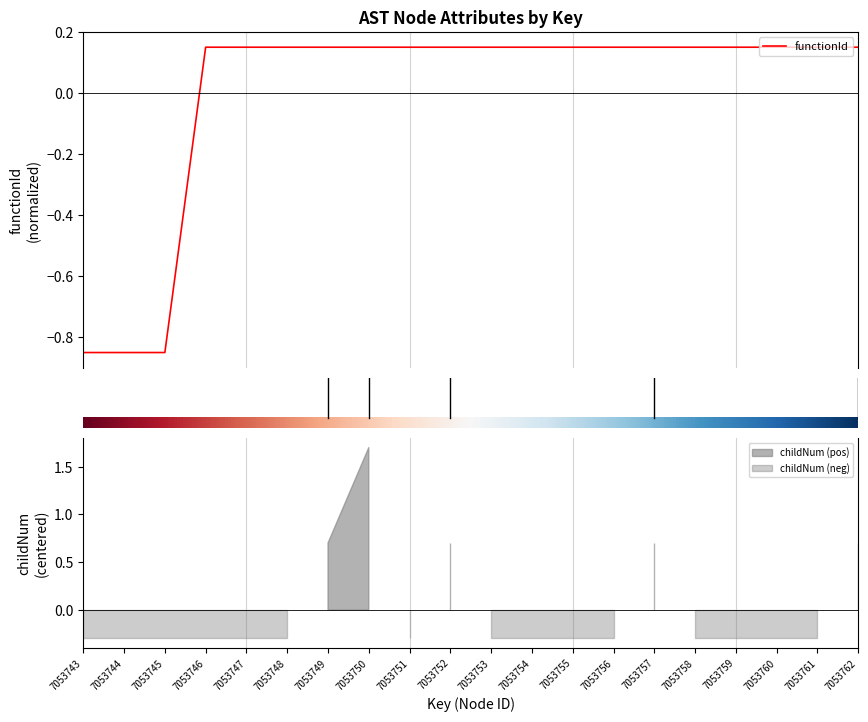

Does the chart display data point markers on the line(s)?

No